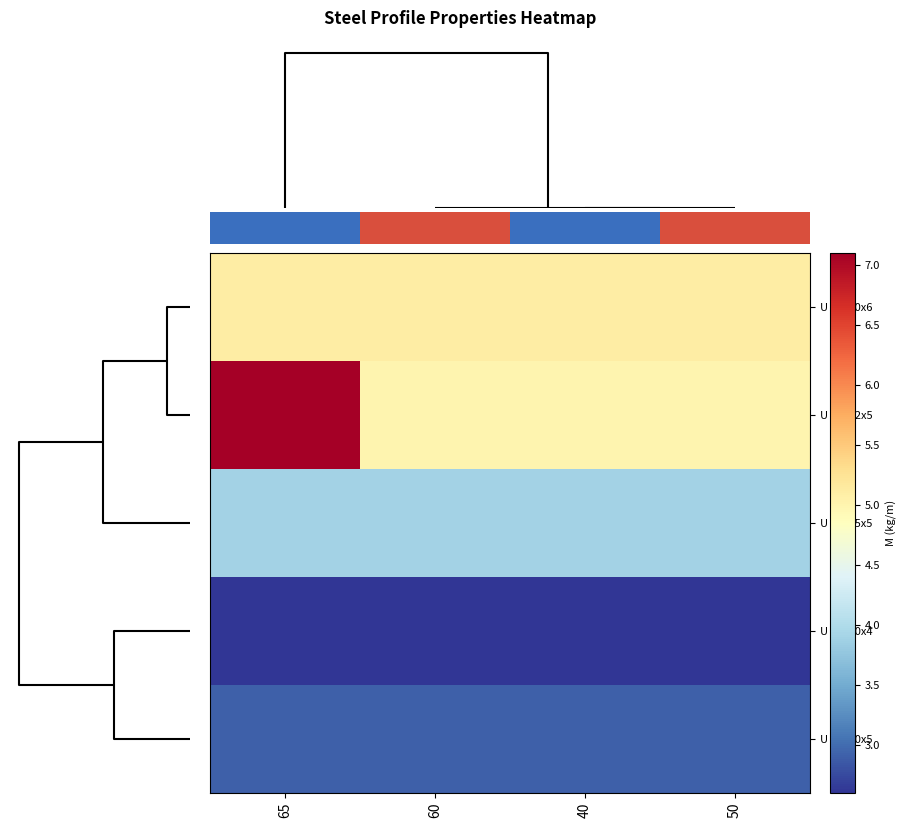

Which has a higher value, 50 or 40?

50